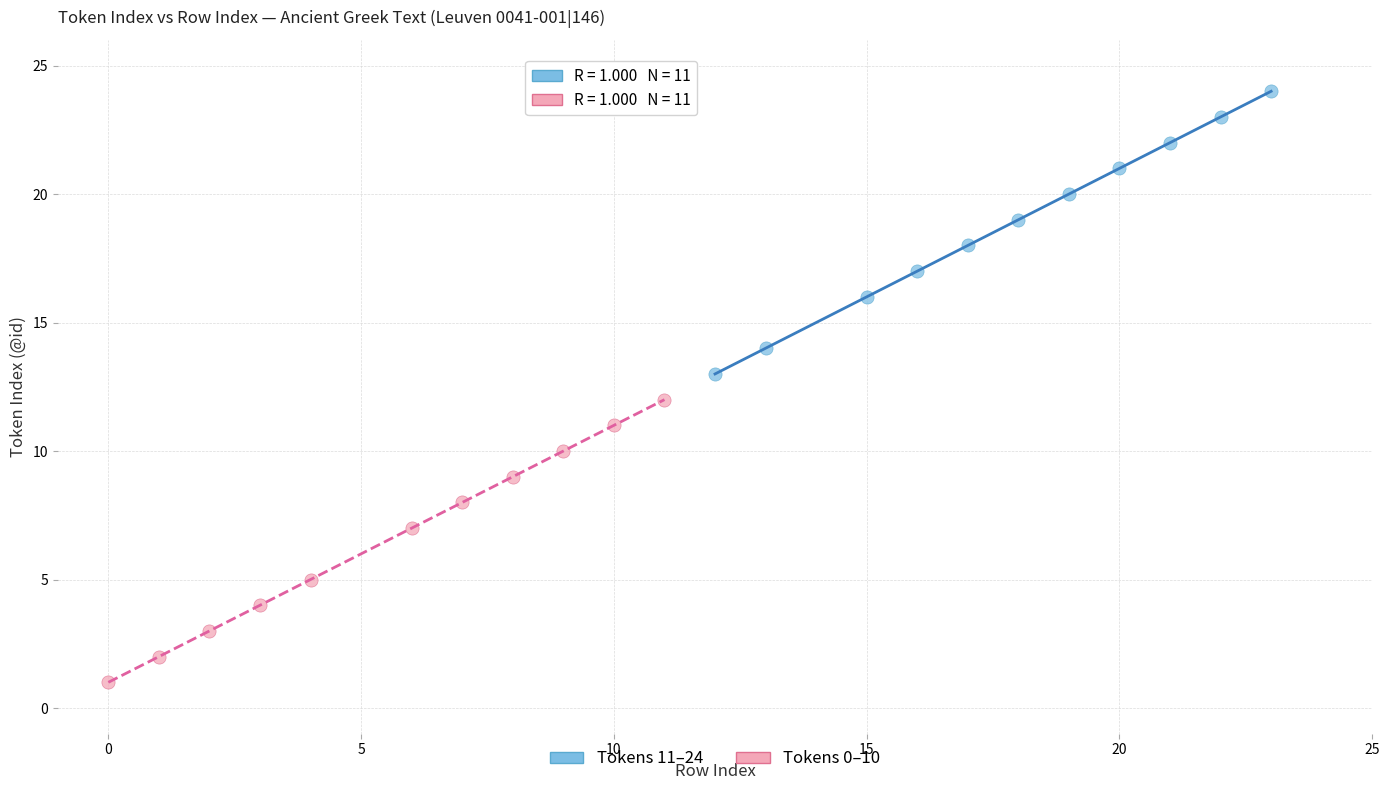

What are all the series names shown in the legend?

Tokens 11–24, Tokens 0–10